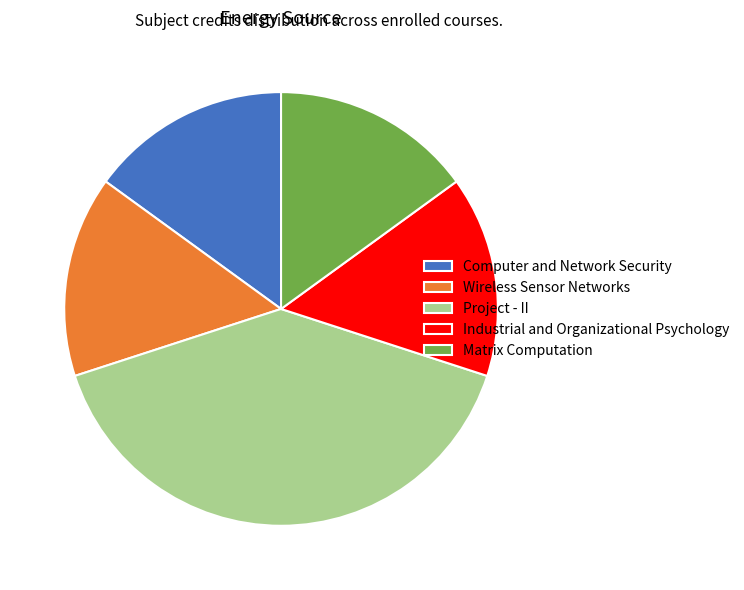

The Industrial and Organizational Psychology slice represents 10% of the pie. True or false?

False